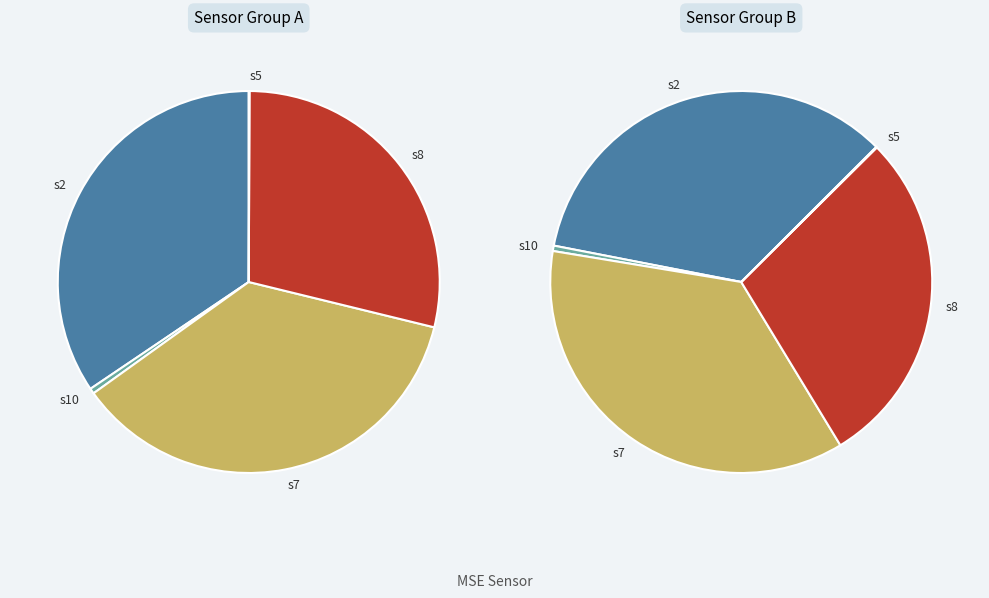

Which category has the biggest portion of the pie?

s7